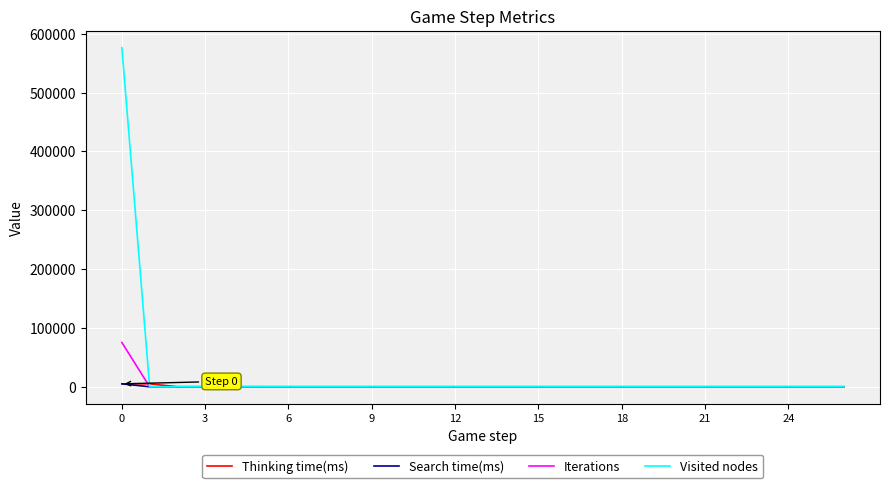

Which series has the widest spread of values?

Visited nodes